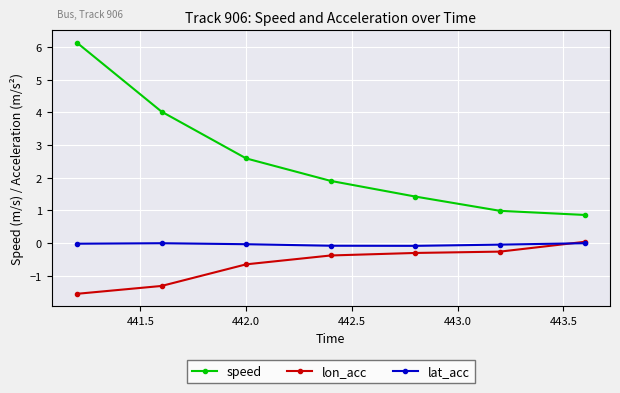

What is the value of the speed point at the 6th from the left?

1.0